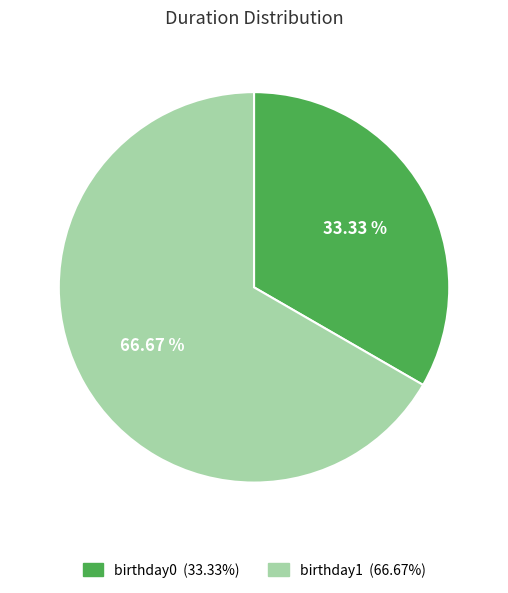

Does any single category account for the majority?

Yes